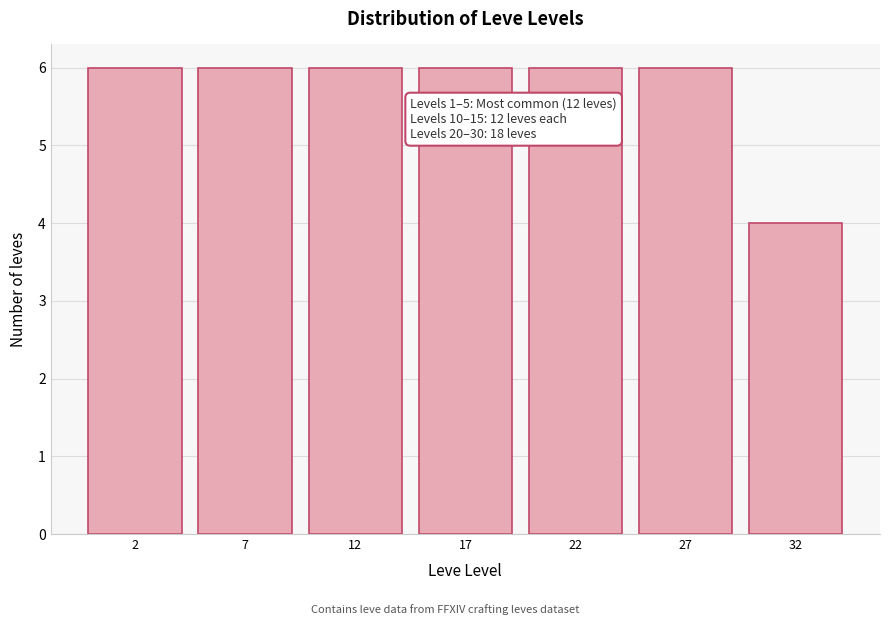

Reading left to right, what are all the values shown in this chart?

2=6	7=6	12=6	17=6	22=6	27=6	32=4